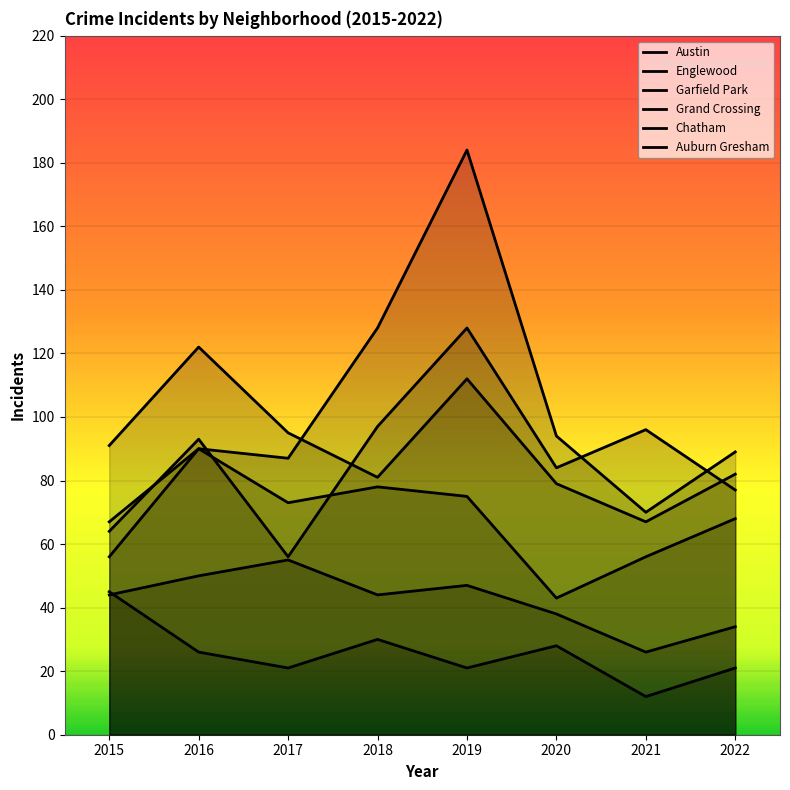

Rank the categories by Garfield Park value from lowest to highest.

2015, 2021, 2017, 2022, 2016, 2020, 2018, 2019